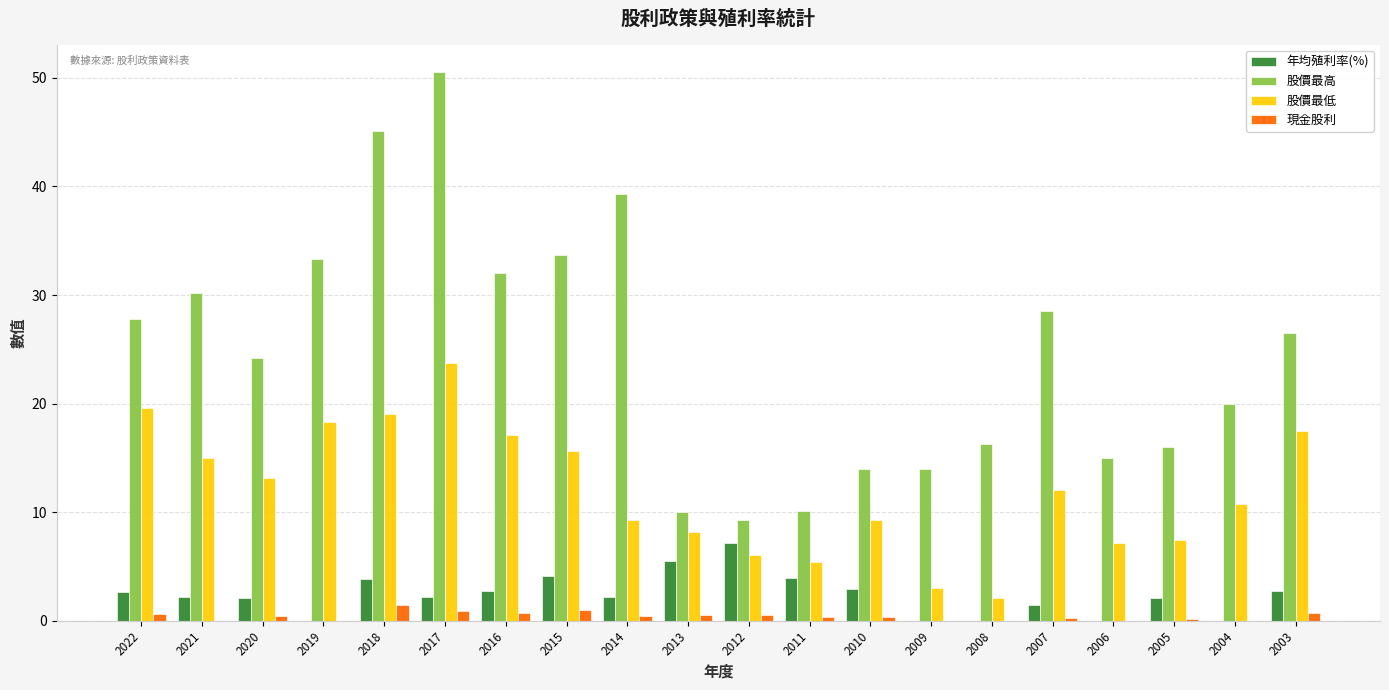

Between 2019 and 2008, which series saw the biggest shift?

股價最高